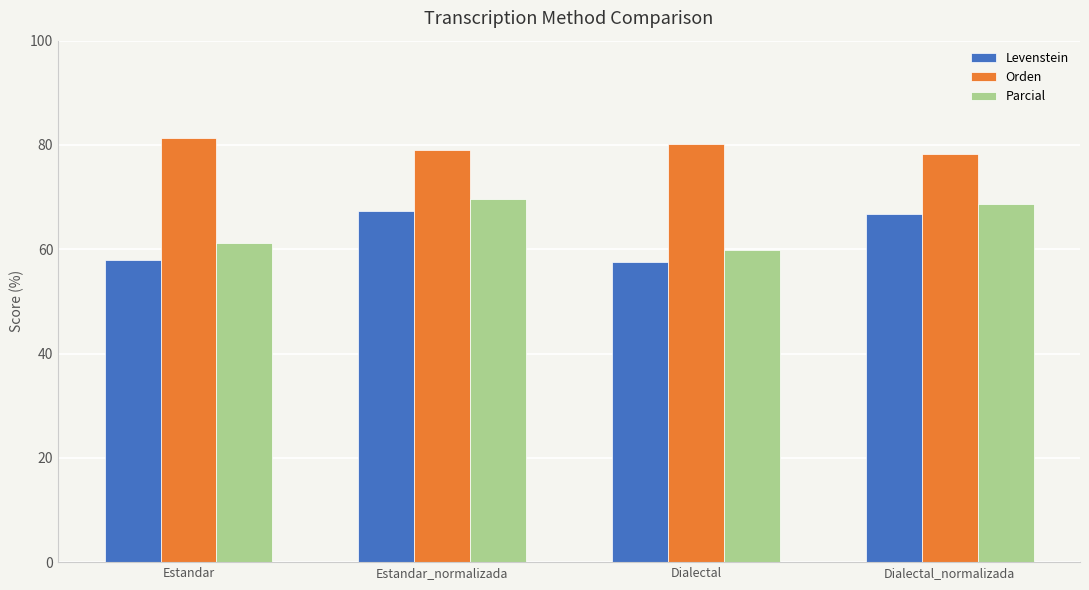

How many distinct data groups are displayed?

3